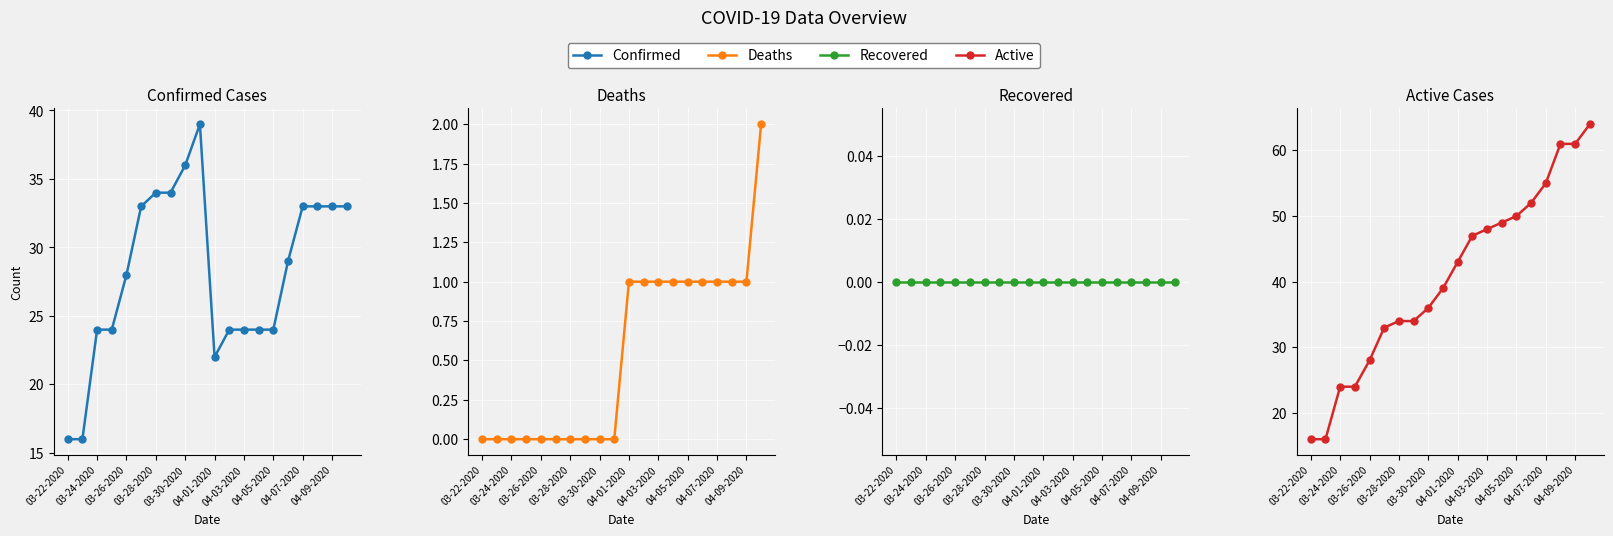

What is the sum of the Deaths values at 03-26-2020 and 11?

1